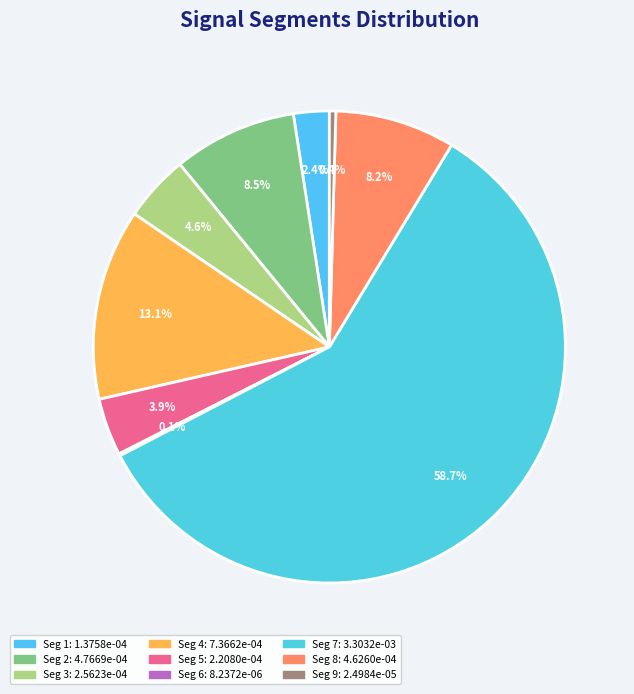

How many segments does this pie chart have?

9